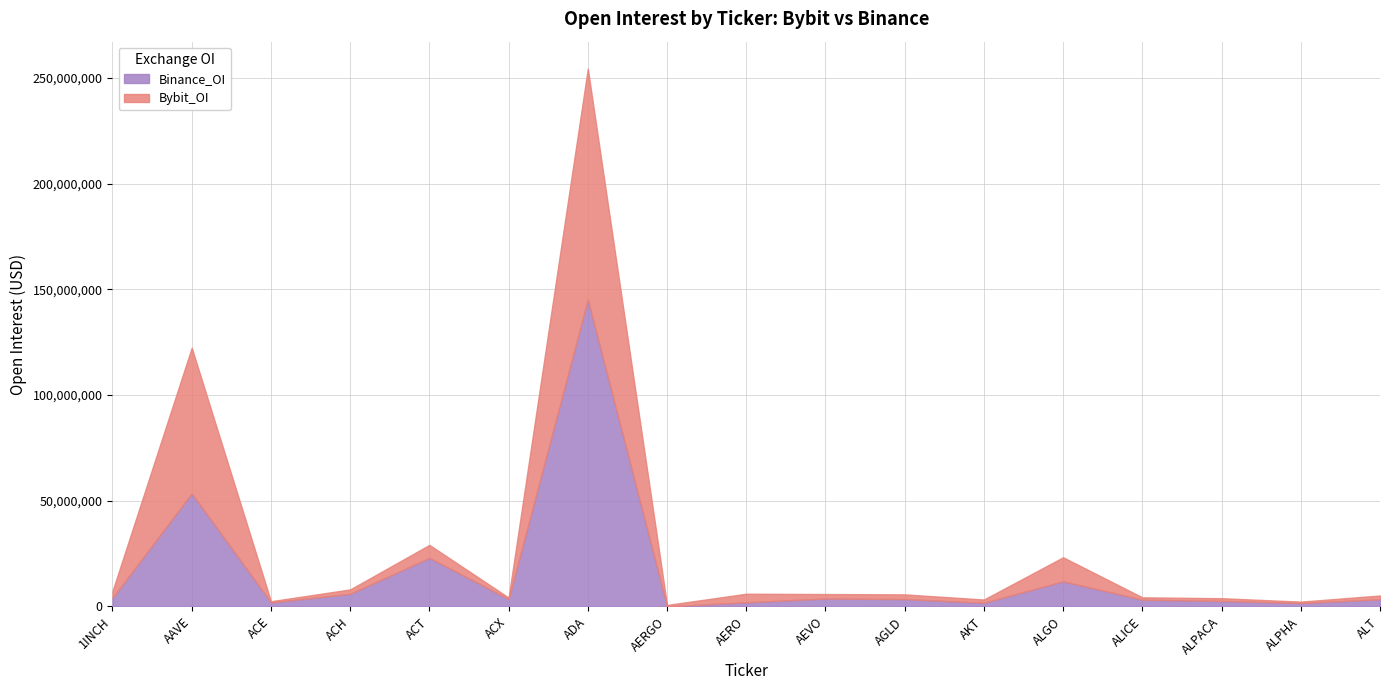

Reading right to left, list all the values displayed in this chart.

Bybit_OI: 1795091	655563	1286979	1111859	11381861	1517833	2211799	2124734	4055842	657956	109329032	674348	6137544	2067105	582146	68913524	3252261
Binance_OI: 3338262	1579164	2568811	3155268	11842638	1715388	3450397	3706762	1913587	0	145144439	3498835	22944486	5948441	1852446	53460685	4004055